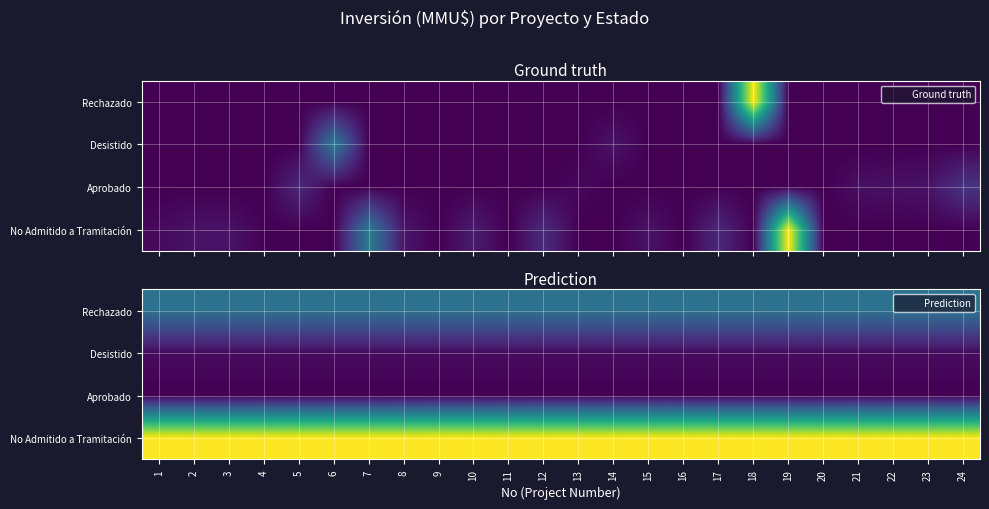

What is the total value across all series at 17?

640.9